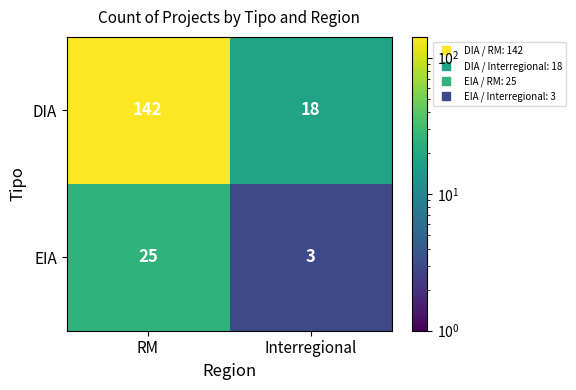

What is the total value across all series at Interregional?

21